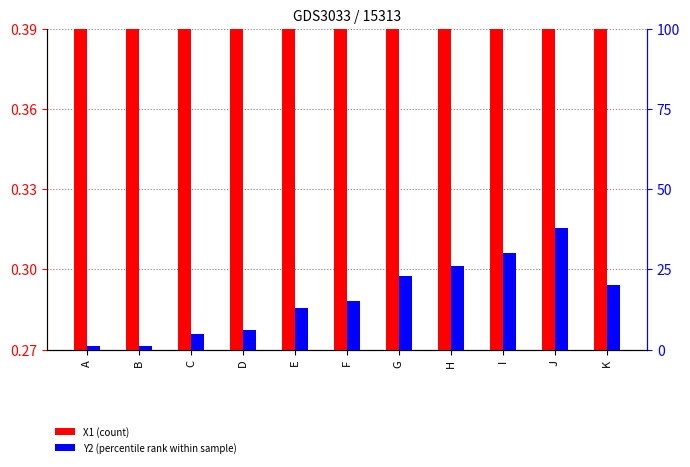

At which category is the sum across all series the highest?

J